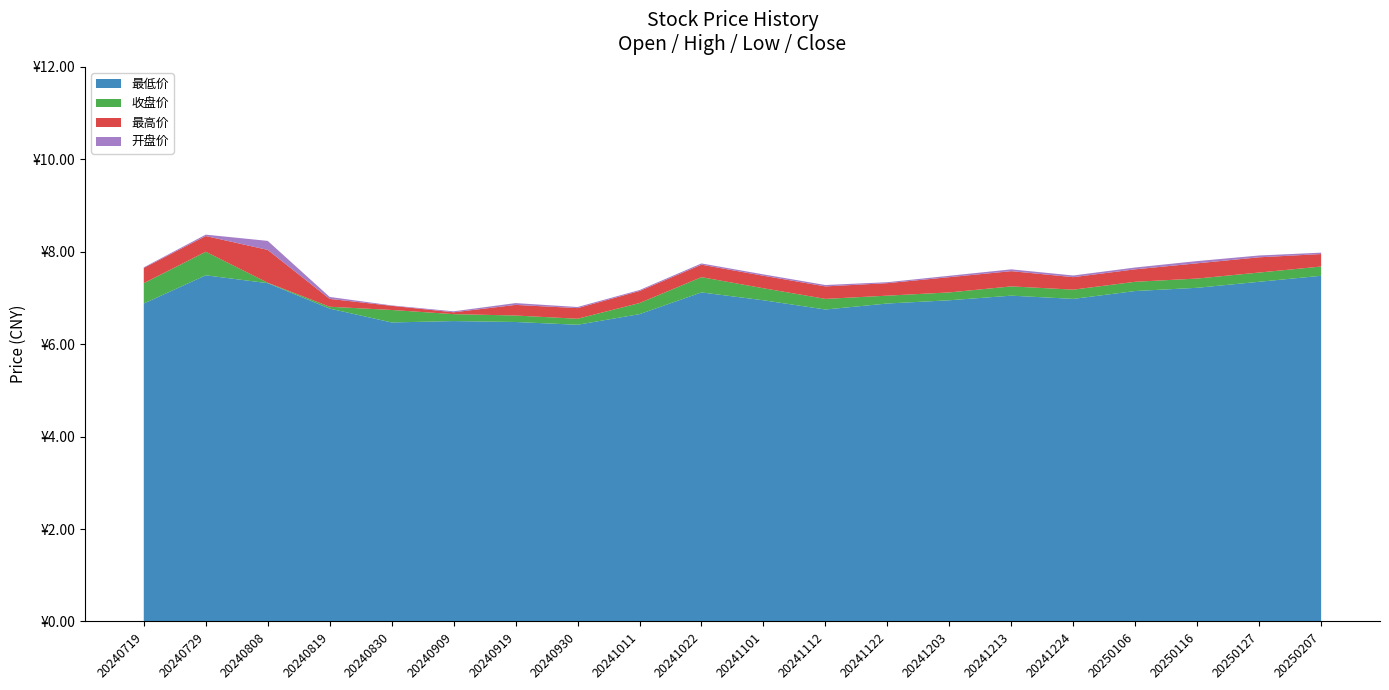

Reading left to right, what are all the values shown in this chart?

收盘价: 7.3	8.0	7.3	6.8	6.7	6.7	6.6	6.5	6.9	7.5	7.2	7.0	7.0	7.1	7.2	7.2	7.3	7.4	7.5	7.7
最高价: 7.7	8.3	8.0	7.0	6.8	6.7	6.8	6.8	7.2	7.7	7.5	7.2	7.3	7.5	7.6	7.5	7.6	7.8	7.9	8.0
最低价: 6.9	7.5	7.3	6.8	6.5	6.5	6.5	6.4	6.7	7.1	7.0	6.8	6.9	7.0	7.0	7.0	7.2	7.2	7.3	7.5
开盘价: 6.9	7.6	8.0	6.9	6.5	6.6	6.6	6.5	6.7	7.2	7.0	6.8	7.0	7.0	7.2	7.1	7.3	7.4	7.5	7.6